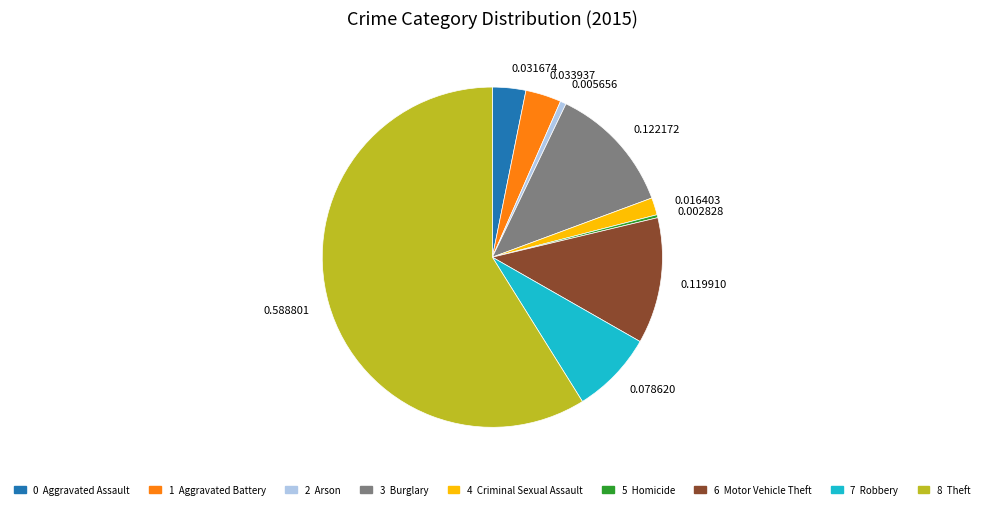

Approximately how many times larger is the value at 0.588801 compared to 0.031674?

18.6